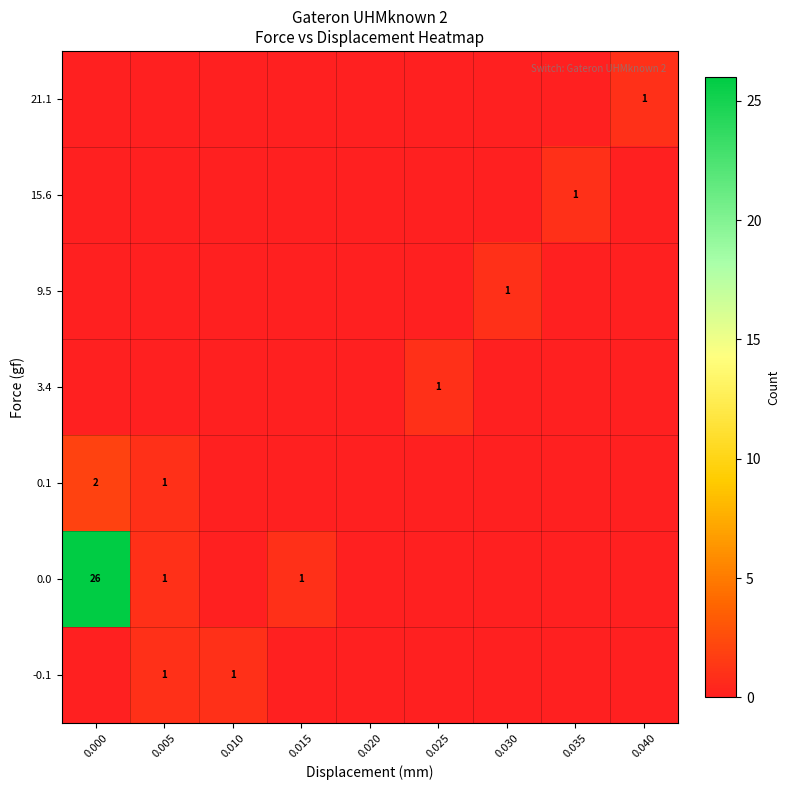

Reading right to left, list all the values displayed in this chart.

row_0: 0.040=0	0.035=0	0.030=0	0.025=0	0.020=0	0.015=0	0.010=1	0.005=1	0.000=0
row_1: 0.040=0	0.035=0	0.030=0	0.025=0	0.020=0	0.015=1	0.010=0	0.005=1	0.000=26
row_2: 0.040=0	0.035=0	0.030=0	0.025=0	0.020=0	0.015=0	0.010=0	0.005=1	0.000=2
row_3: 0.040=0	0.035=0	0.030=0	0.025=1	0.020=0	0.015=0	0.010=0	0.005=0	0.000=0
row_4: 0.040=0	0.035=0	0.030=1	0.025=0	0.020=0	0.015=0	0.010=0	0.005=0	0.000=0
row_5: 0.040=0	0.035=1	0.030=0	0.025=0	0.020=0	0.015=0	0.010=0	0.005=0	0.000=0
row_6: 0.040=1	0.035=0	0.030=0	0.025=0	0.020=0	0.015=0	0.010=0	0.005=0	0.000=0